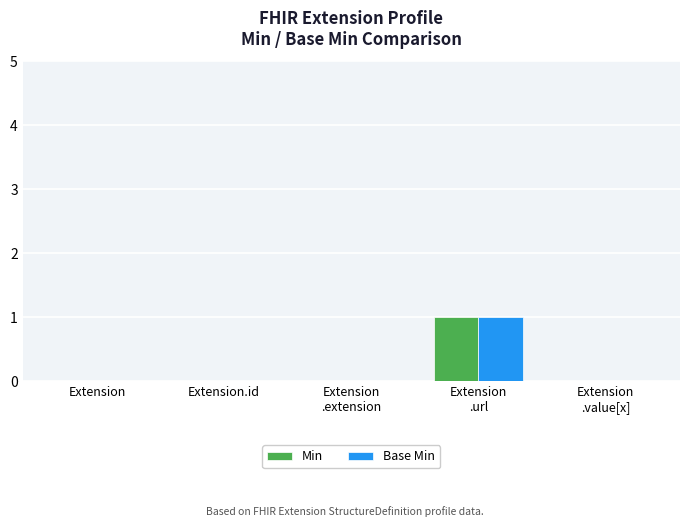

Is it true that Base Min equals 0 at Extension?

True